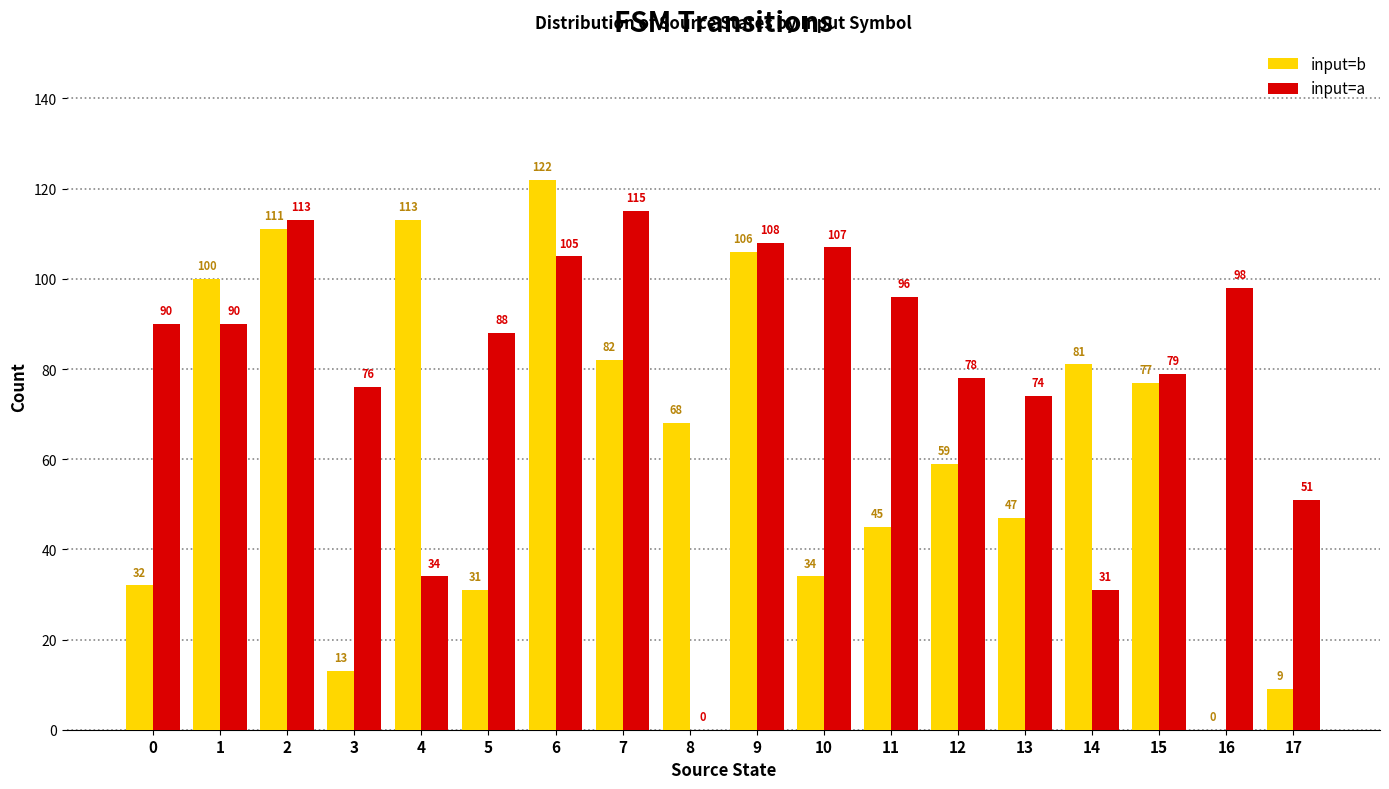

Which series has the largest total across all categories?

input=a